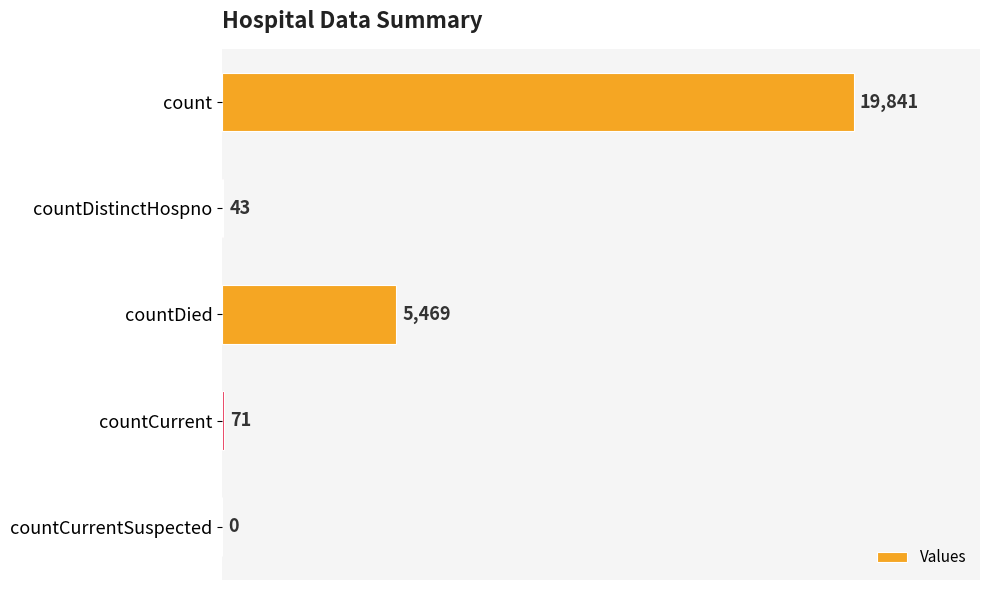

Is it true that the value at count is 26079?

False